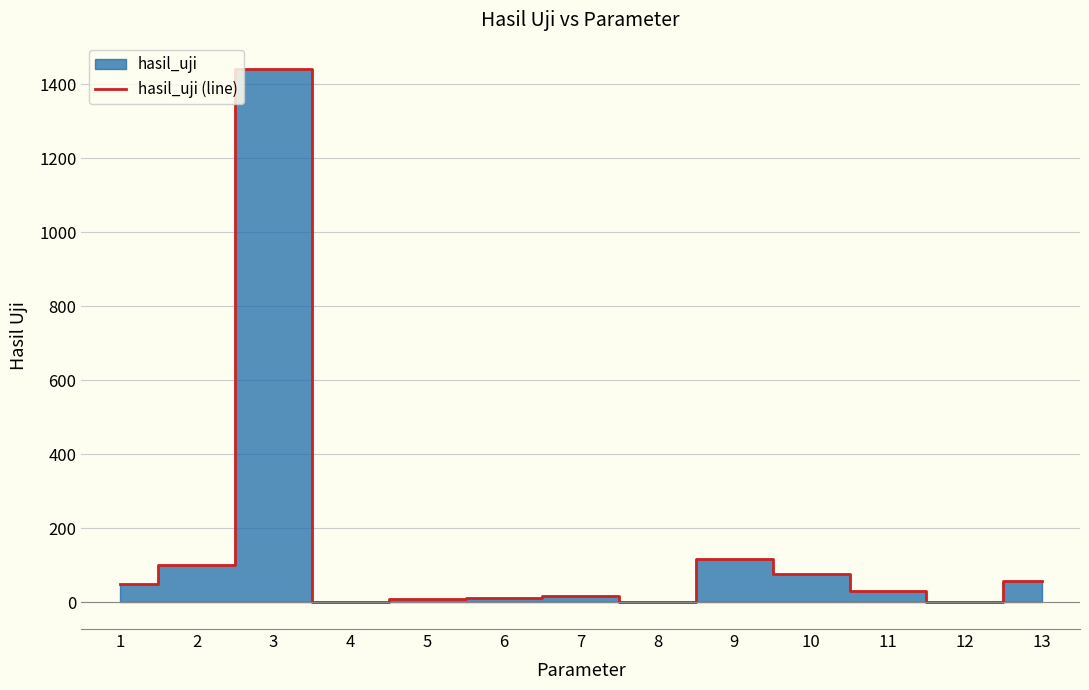

What is the difference between the maximum and minimum values?

1440.0